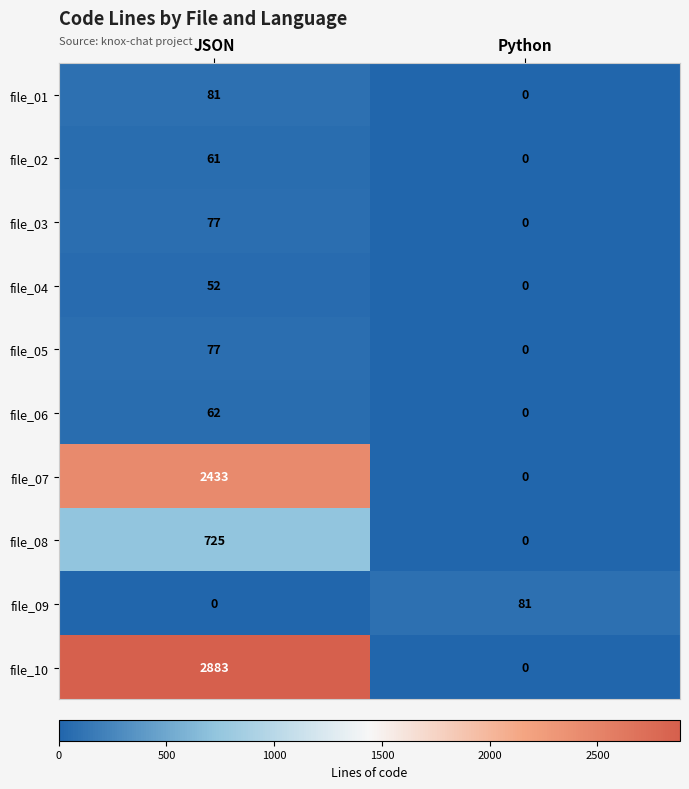

The file_10 series shows 1294 at Python. True or false?

False